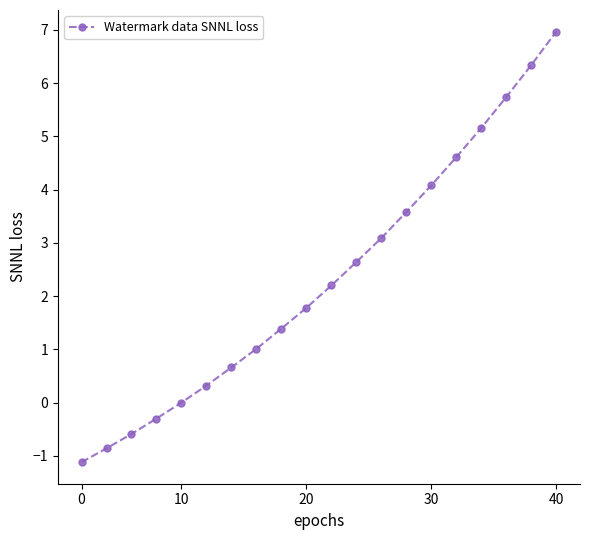

What is the minimum value shown in the chart?

-1.1